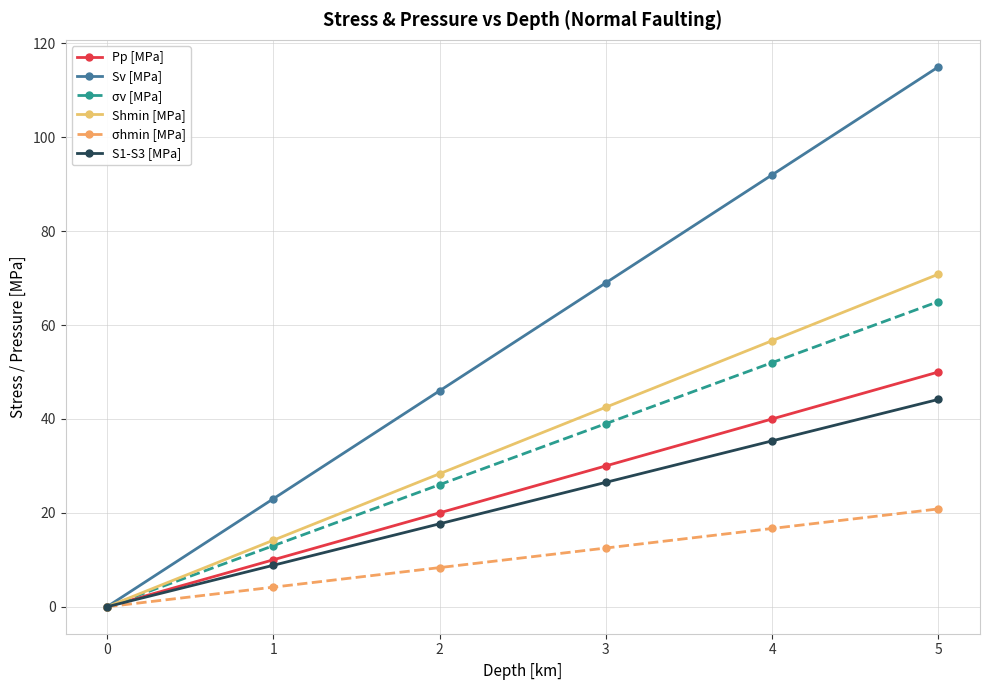

Reading left to right, list all the values displayed in this chart.

Pp [MPa]: 0=0.0	1=10.0	2=20.0	3=30.0	4=40.0	5=50.0
Sv [MPa]: 0=0.0	1=23.0	2=46.0	3=69.0	4=92.0	5=115.0
σv [MPa]: 0=0.0	1=13.0	2=26.0	3=39.0	4=52.0	5=65.0
Shmin [MPa]: 0=0.0	1=14.2	2=28.3	3=42.5	4=56.7	5=70.8
σhmin [MPa]: 0=0.0	1=4.2	2=8.3	3=12.5	4=16.7	5=20.8
S1-S3 [MPa]: 0=0.0	1=8.8	2=17.7	3=26.5	4=35.3	5=44.2